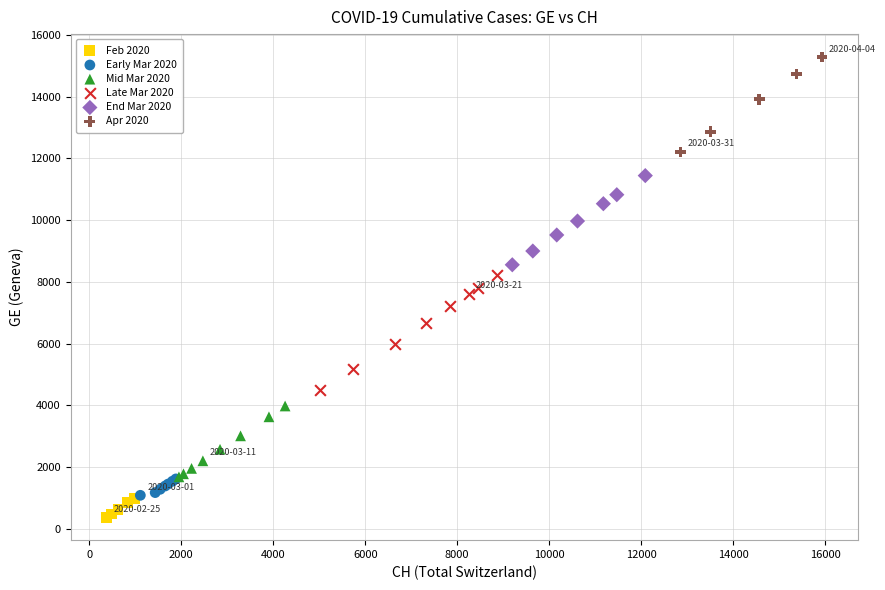

Which series reaches the maximum Y coordinate?

Apr 2020